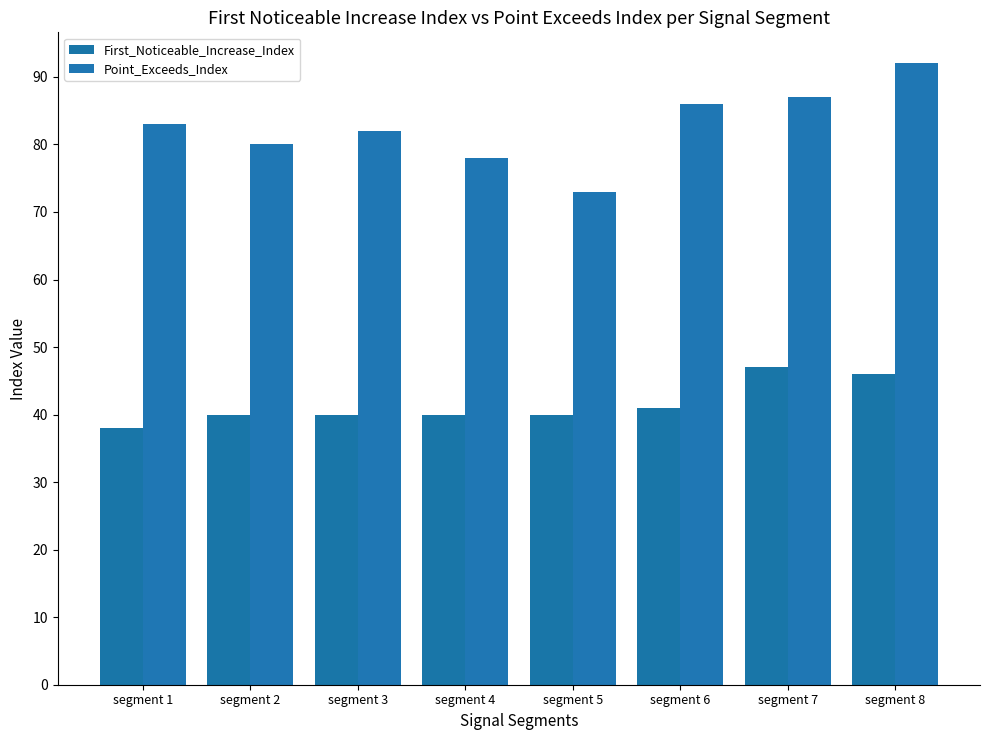

Which series has the largest total across all categories?

Point_Exceeds_Index